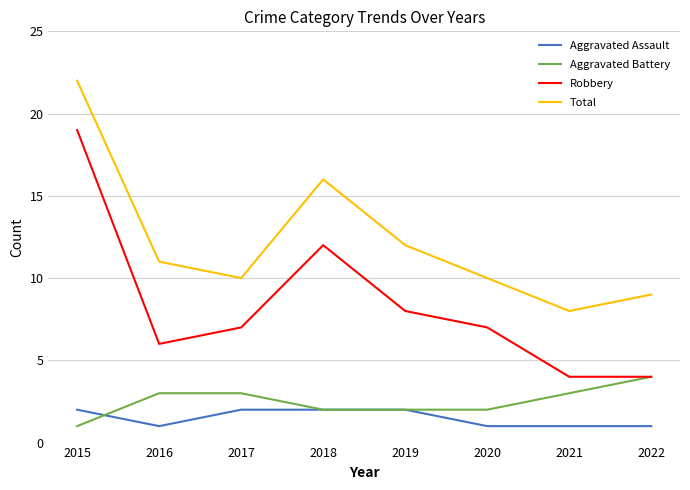

Reading right to left, what are all the values shown in this chart?

Aggravated Assault: 1	1	1	2	2	2	1	2
Aggravated Battery: 4	3	2	2	2	3	3	1
Robbery: 4	4	7	8	12	7	6	19
Total: 9	8	10	12	16	10	11	22